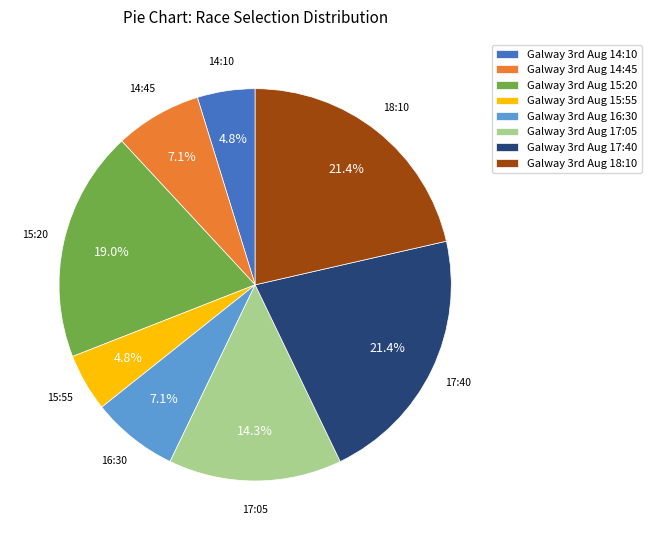

Does any single category account for the majority?

No